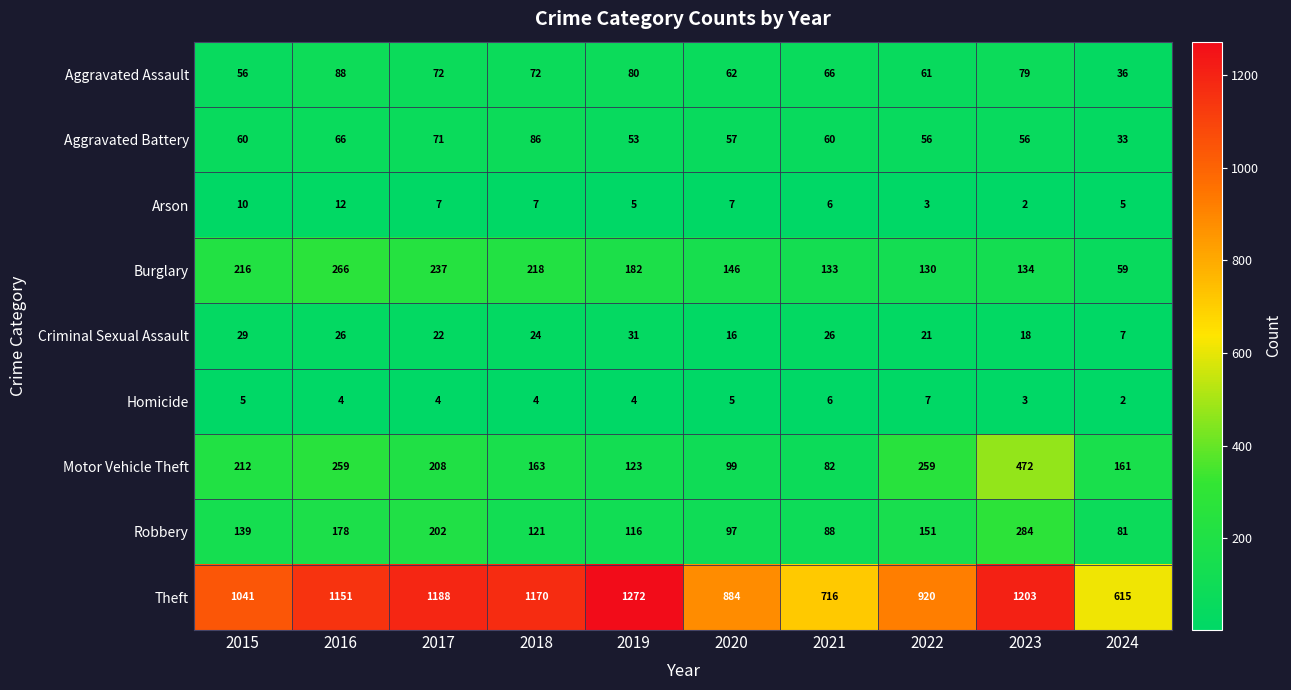

Which series has the widest spread of values?

Theft